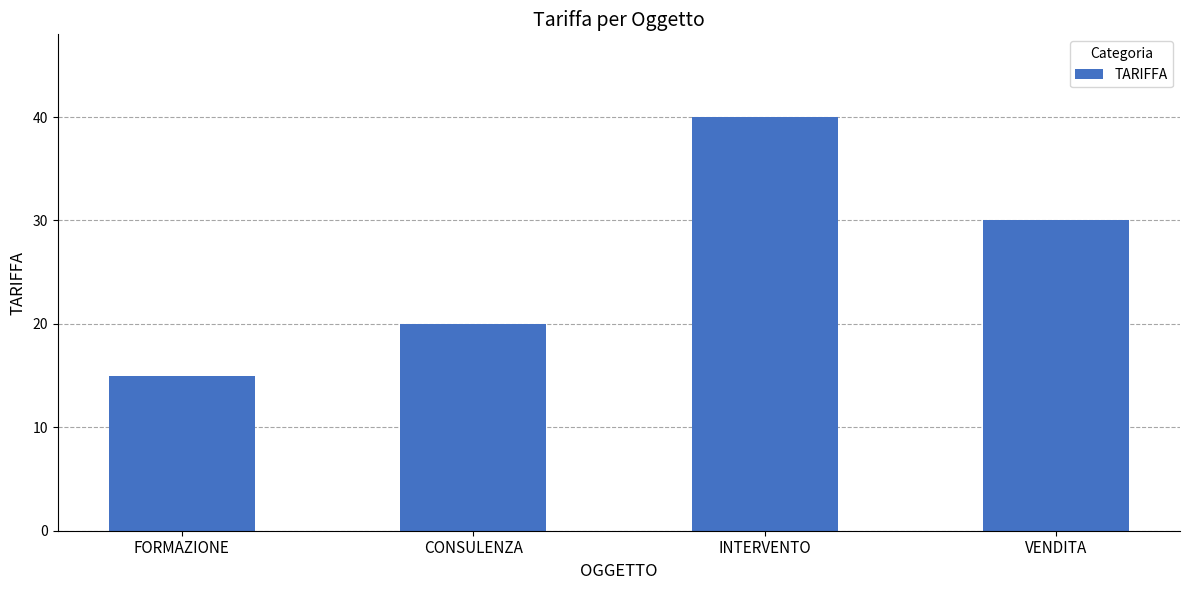

What is the difference between the maximum and minimum values?

25